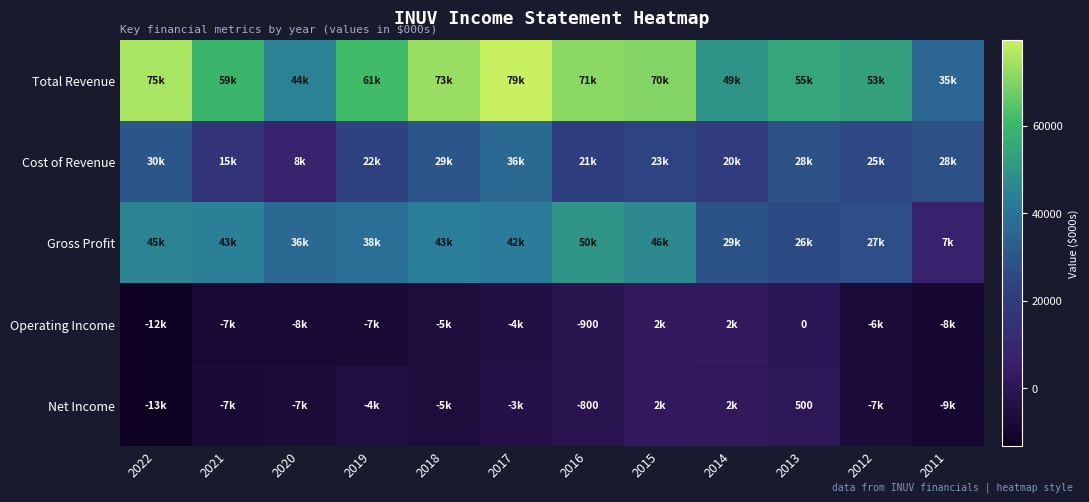

At how many categories does at least one series exceed 75870?

1